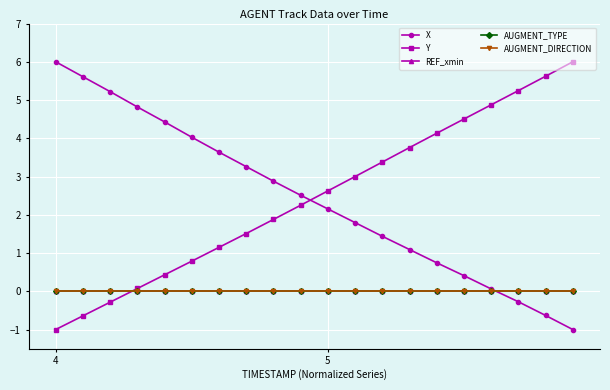

Does the chart have visible grid lines?

Yes